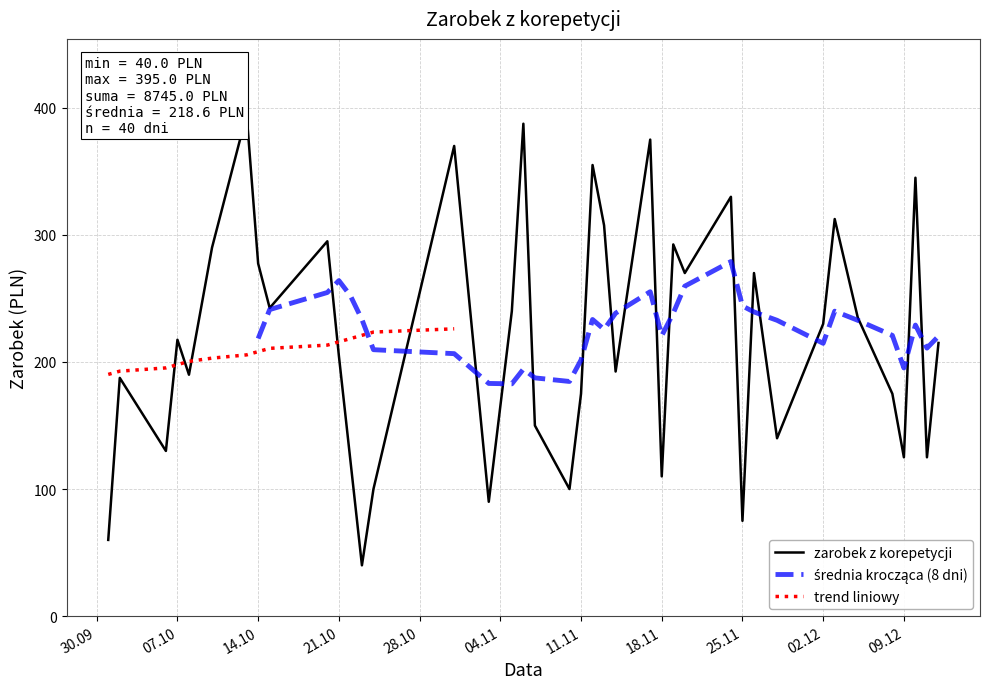

What is the difference between the second highest and minimum values?

347.5